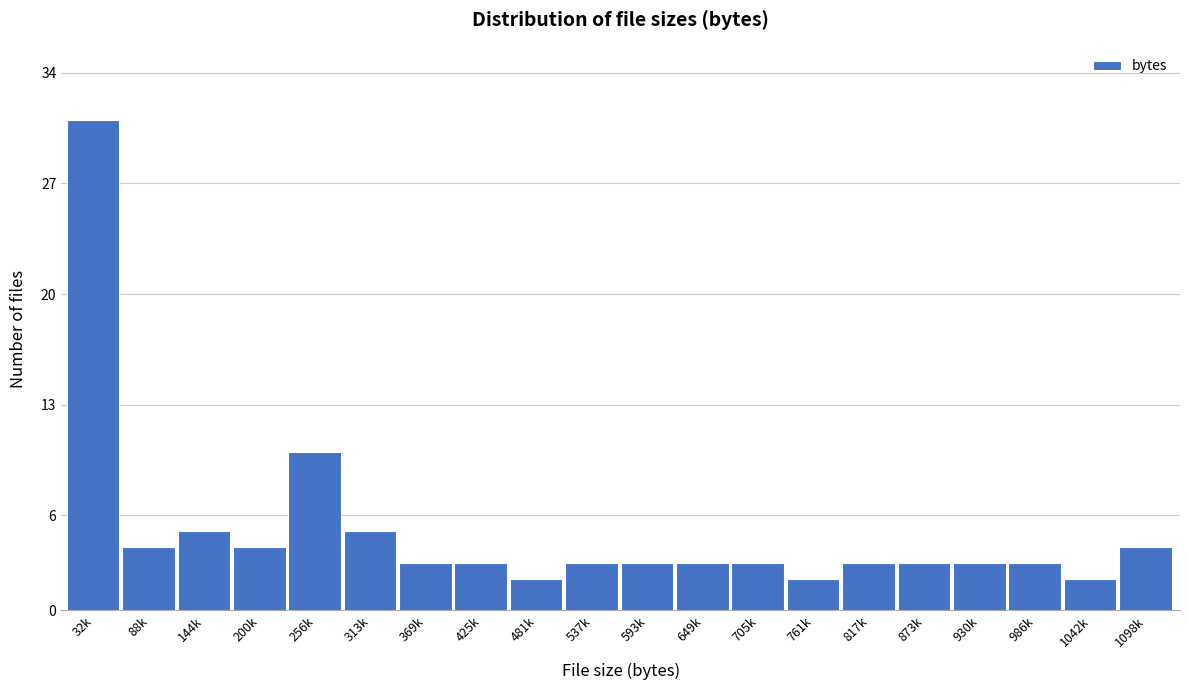

Reading left to right, transcribe all the data shown in this chart.

32k=31	88k=4	144k=5	200k=4	256k=10	313k=5	369k=3	425k=3	481k=2	537k=3	593k=3	649k=3	705k=3	761k=2	817k=3	873k=3	930k=3	986k=3	1042k=2	1098k=4